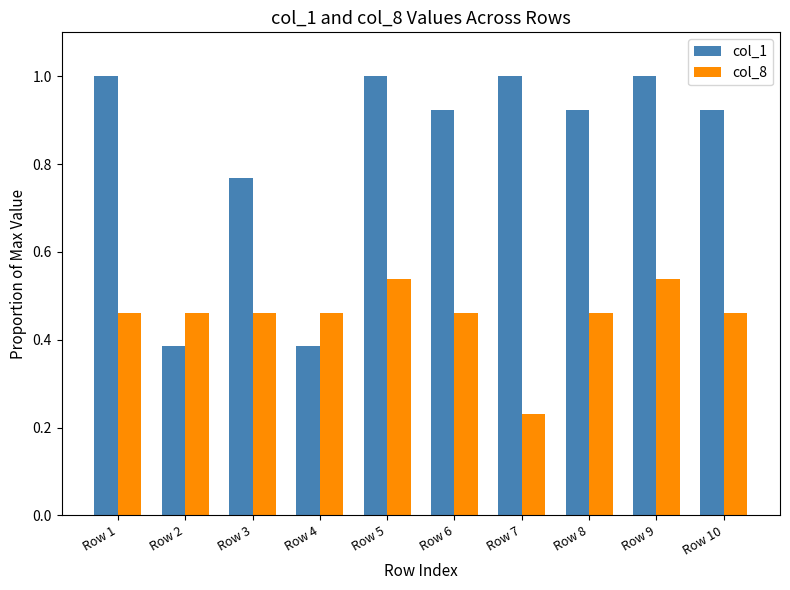

Is it true that col_8 equals 0.8 at Row 6?

False